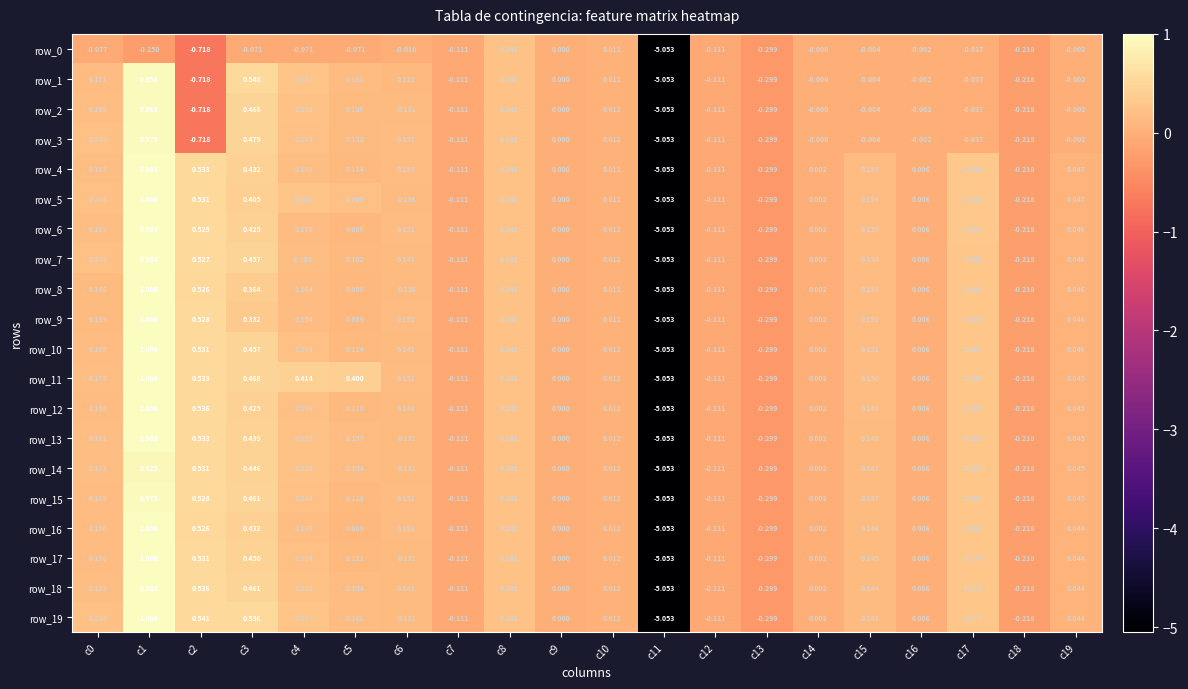

True or false: row_14 has a value of 0.2 at c0.

True